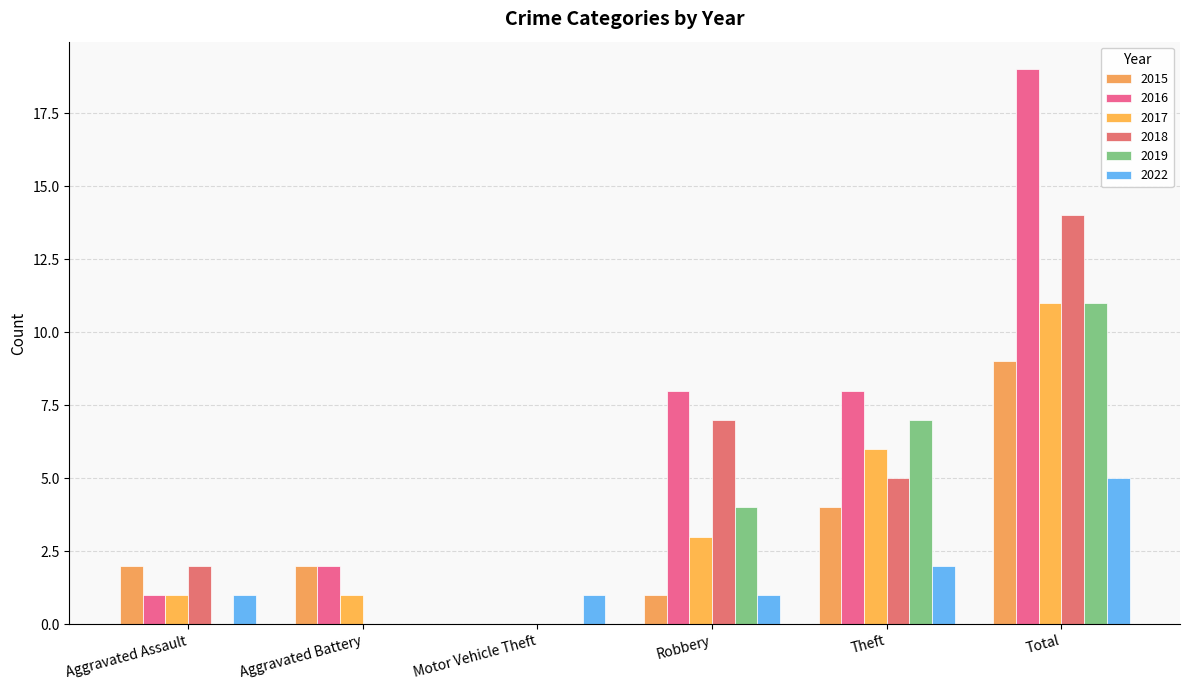

At which category does the chart reach its peak across all series?

Total